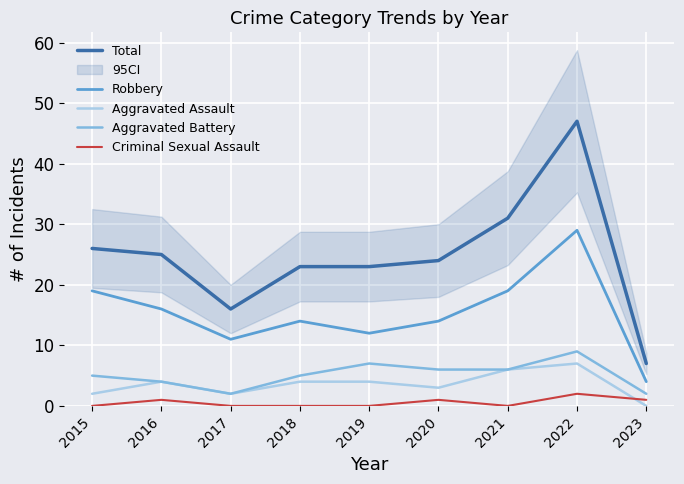

Between 2021 and 2020, which is larger?

2021